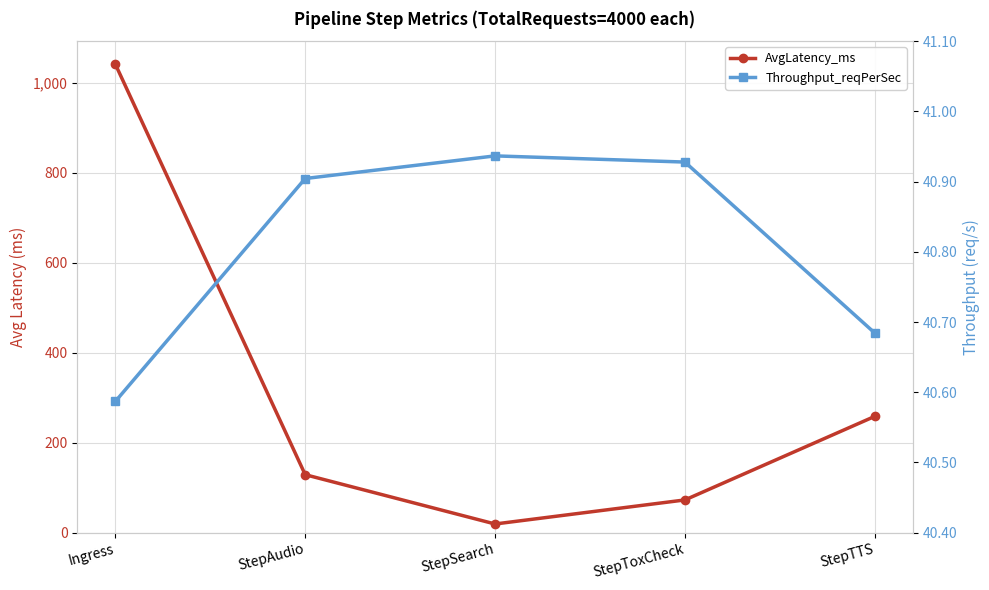

How many interior local valleys does the AvgLatency_ms series have?

1